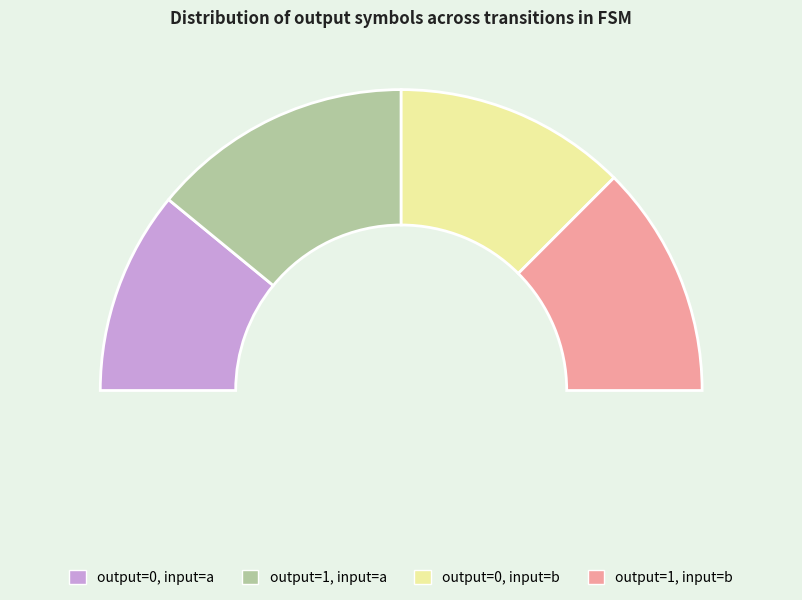

To the nearest percent, what portion does output=0 (input=b) represent?

25%